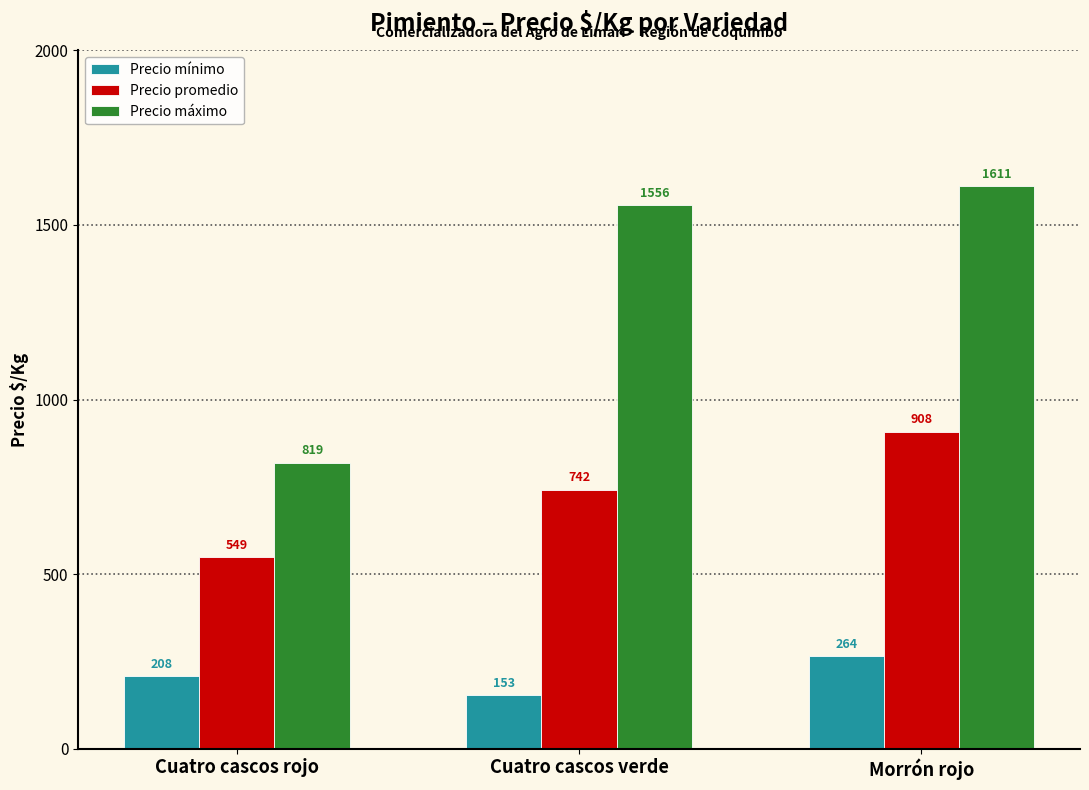

List the labels in order of Precio promedio value, largest first.

Morrón rojo, Cuatro cascos verde, Cuatro cascos rojo